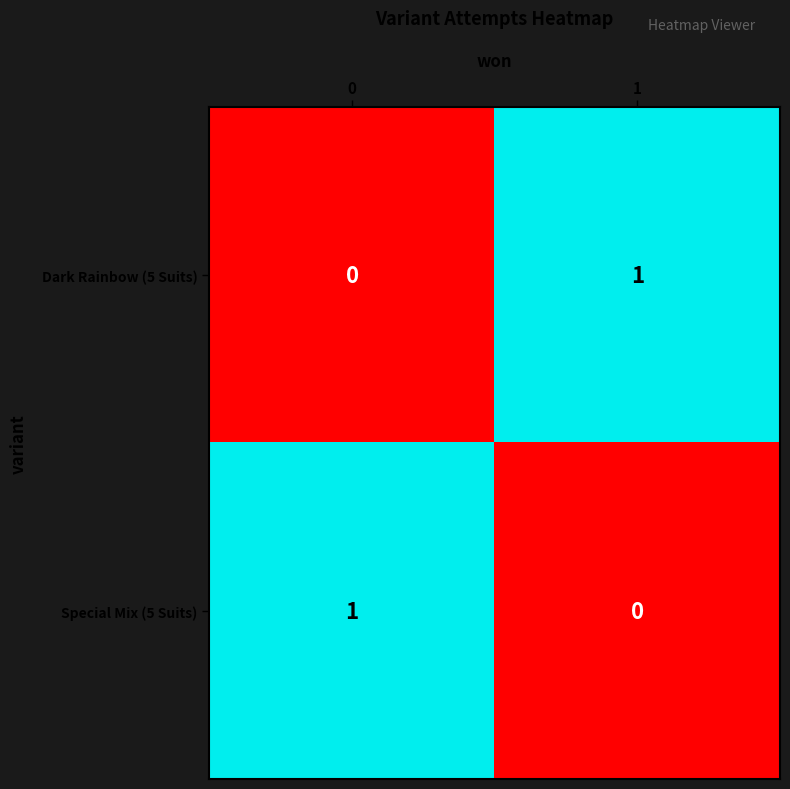

Reading left to right, extract all data points from this chart.

Dark Rainbow (5 Suits): 0	1
Special Mix (5 Suits): 1	0